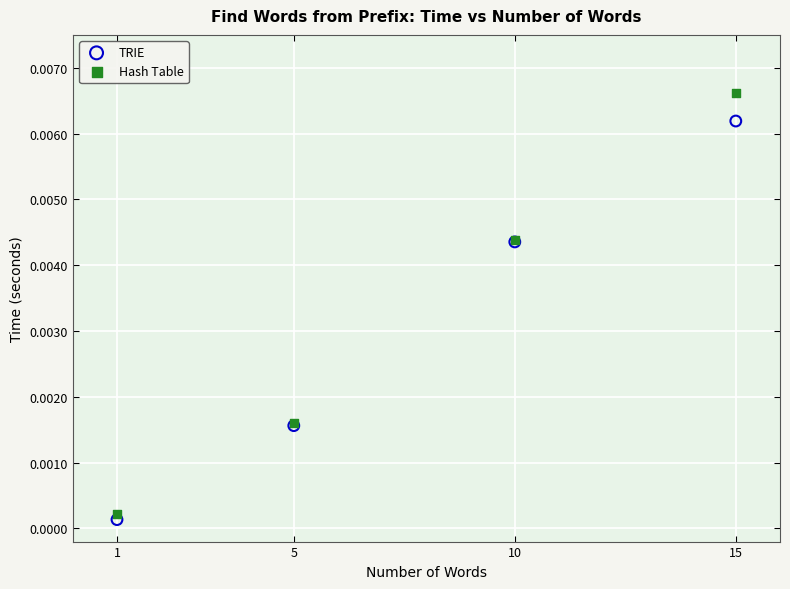

What are all the series names shown in the legend?

TRIE, Hash Table